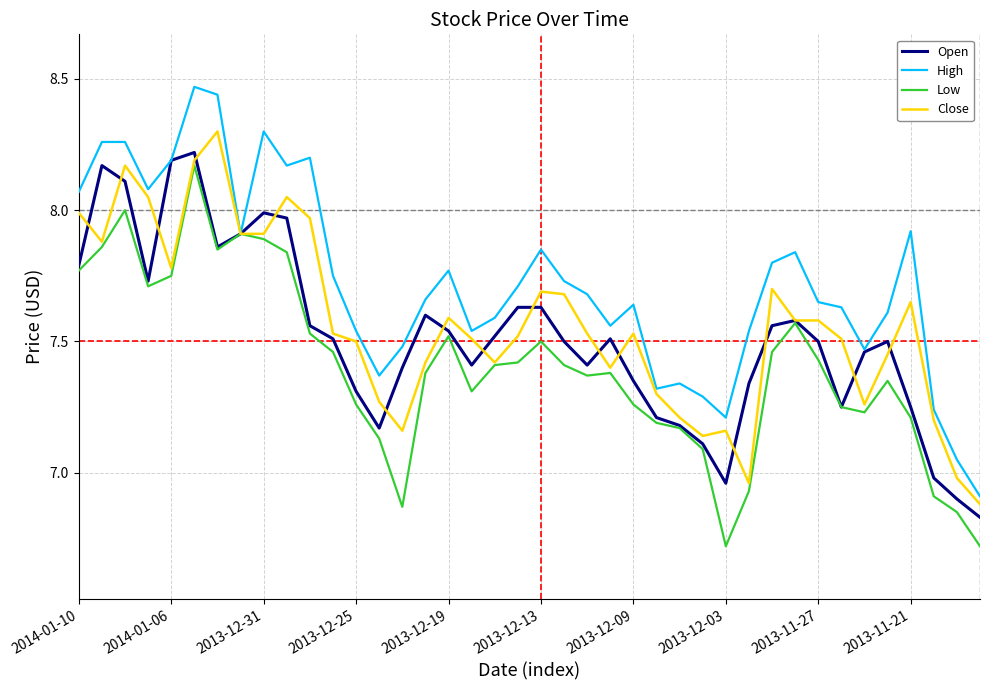

Which series has the largest total across all categories?

High